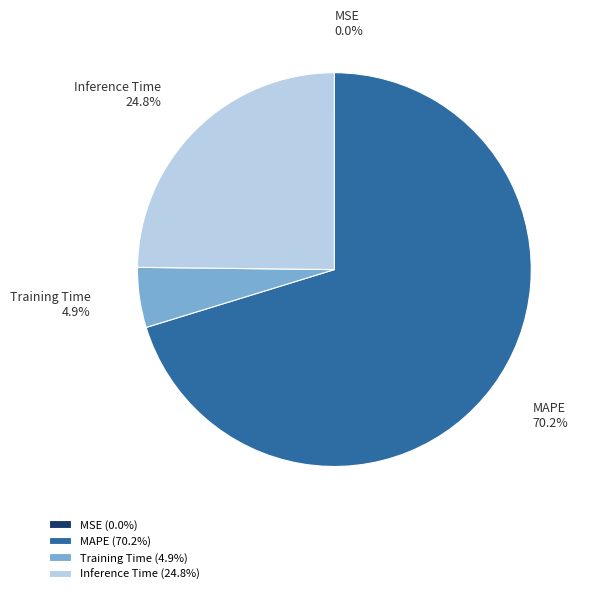

True or false: Inference Time accounts for 25% of the total.

True